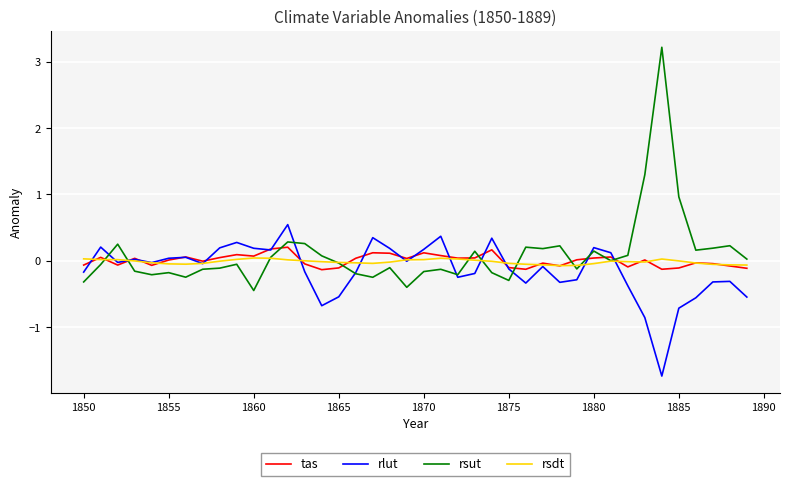

At how many categories does at least one series exceed 2?

1